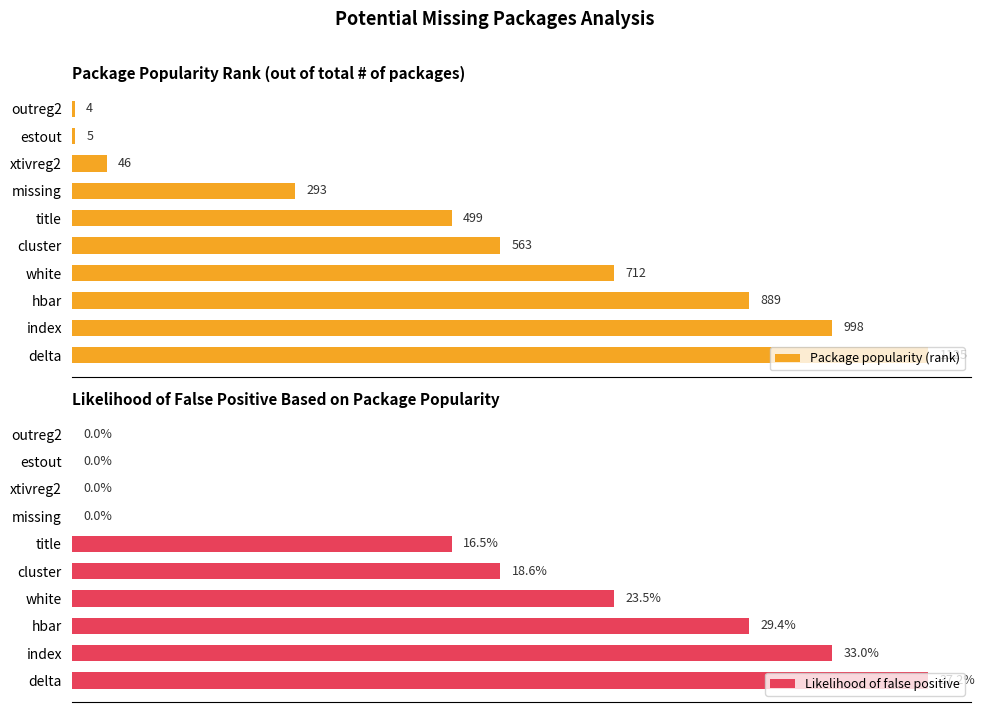

How many values in the Package popularity (rank) series exceed 563?

4